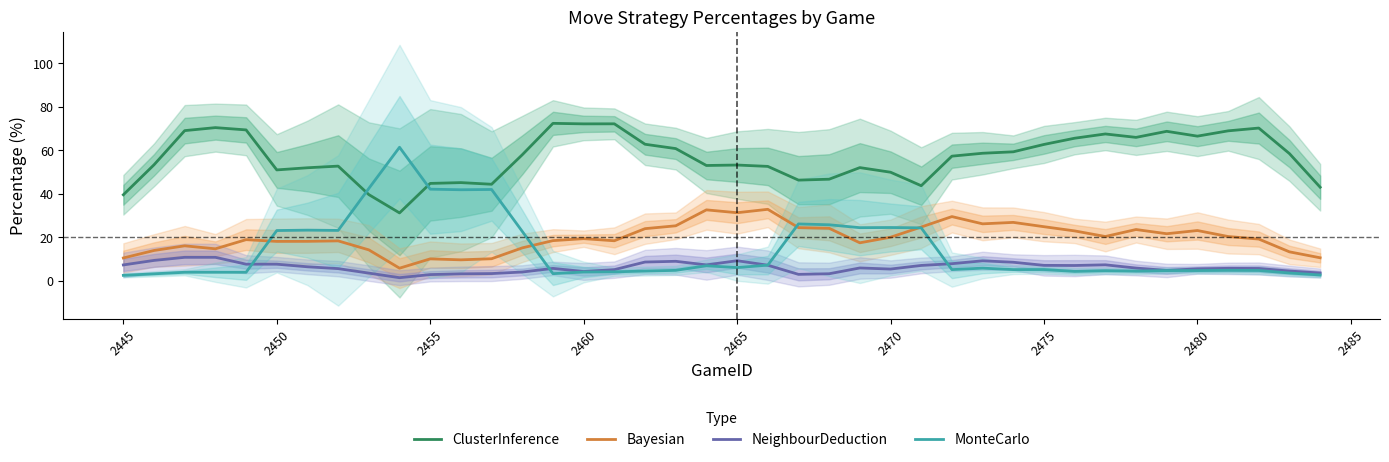

True or false: ClusterInference and Bayesian intersect in this chart.

False